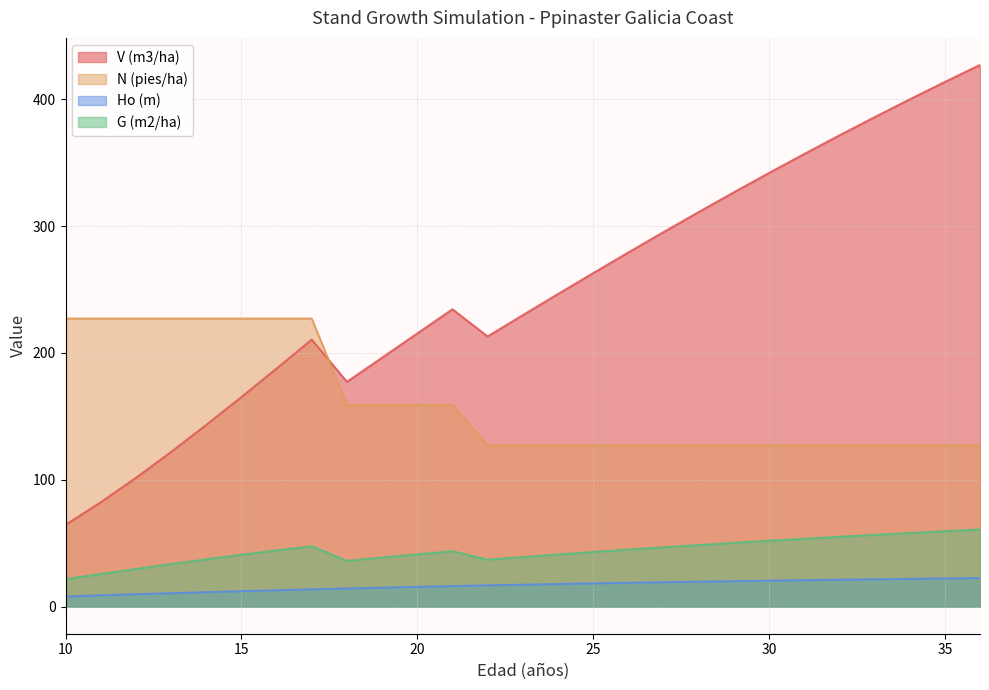

What is the sum of the Ho (m) values at 17 and 22?

30.4